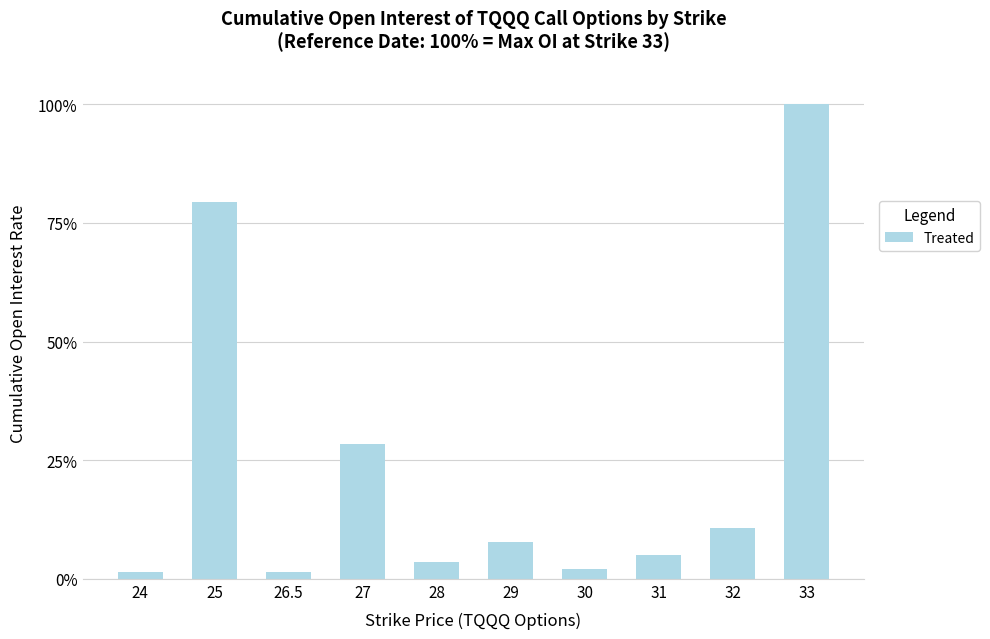

Reading left to right, what are all the values shown in this chart?

24=2	25=112	26.5=2	27=40	28=5	29=11	30=3	31=7	32=15	33=141